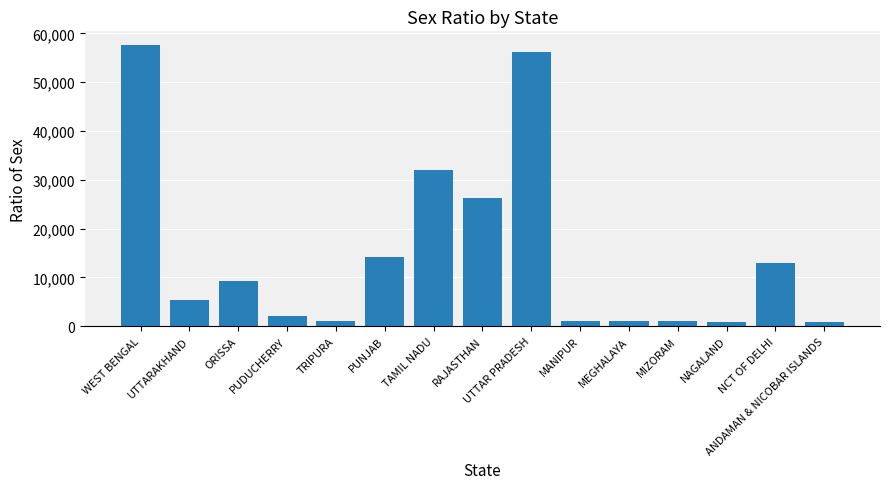

What is the minimum value shown in the chart?

889